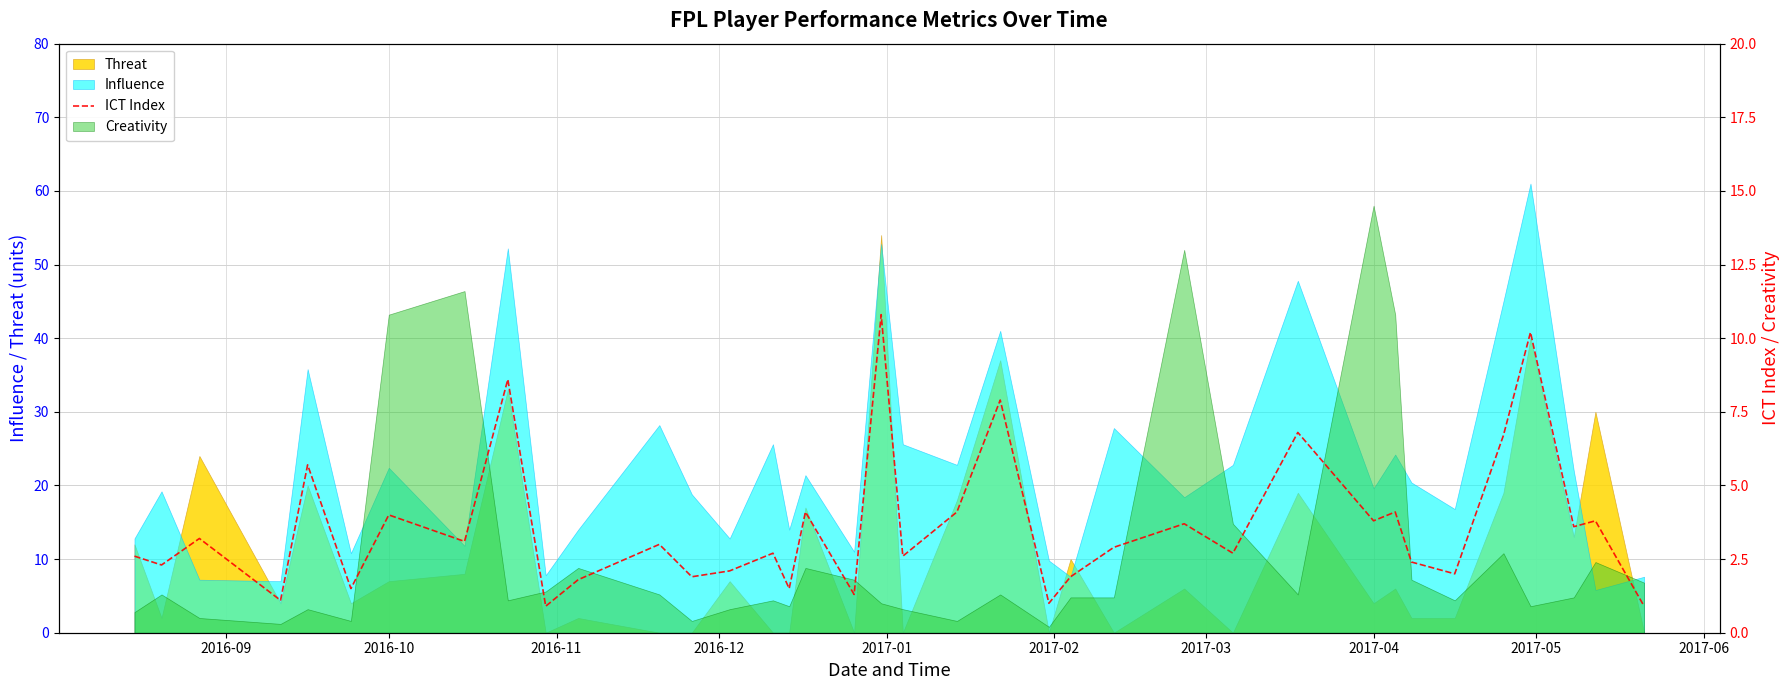

At which label is the value closest to 5?

2017-01